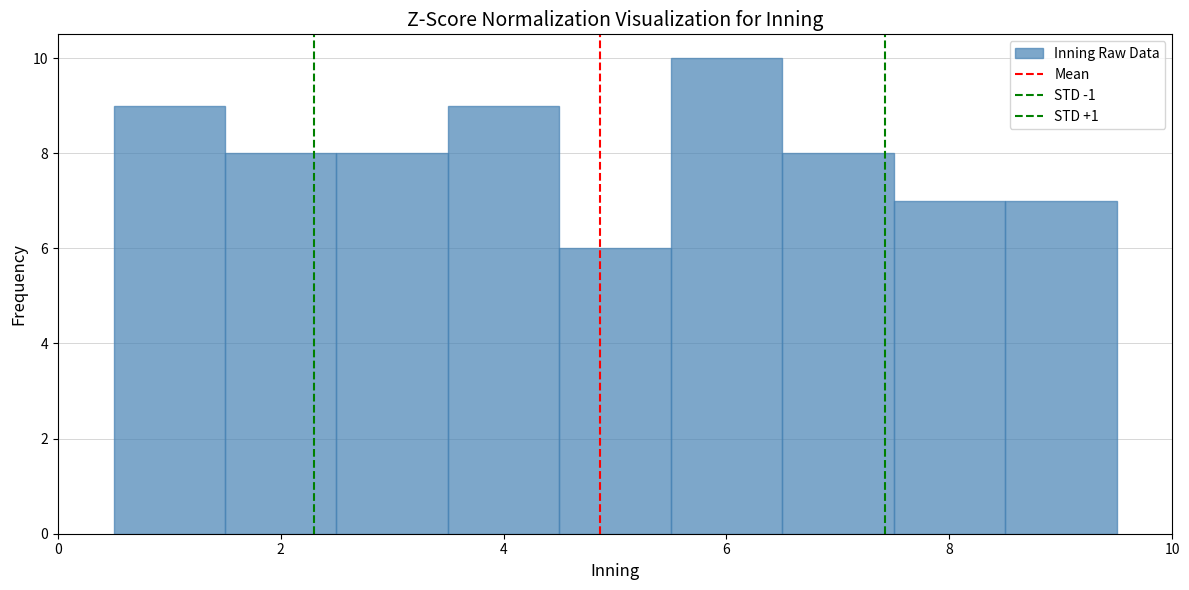

Over which range of the x-axis is the bar tallest?

5.5 to 6.5